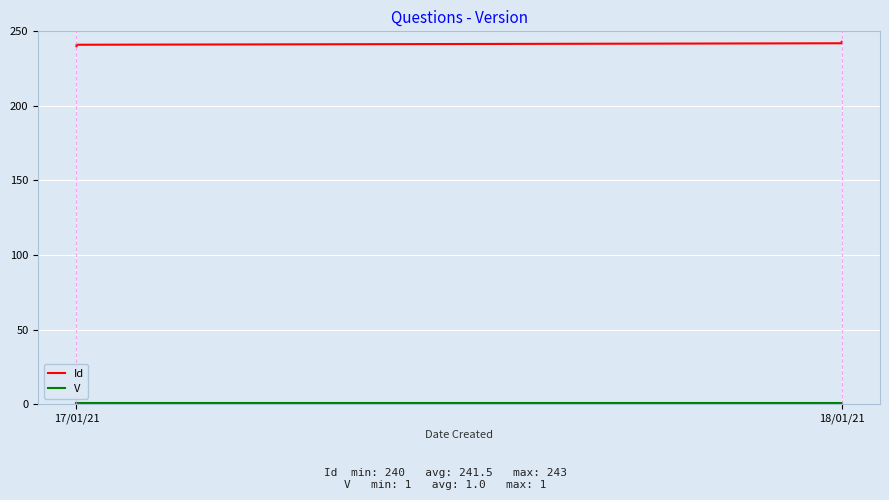

Where is V nearest to the value 1?

17/01/21